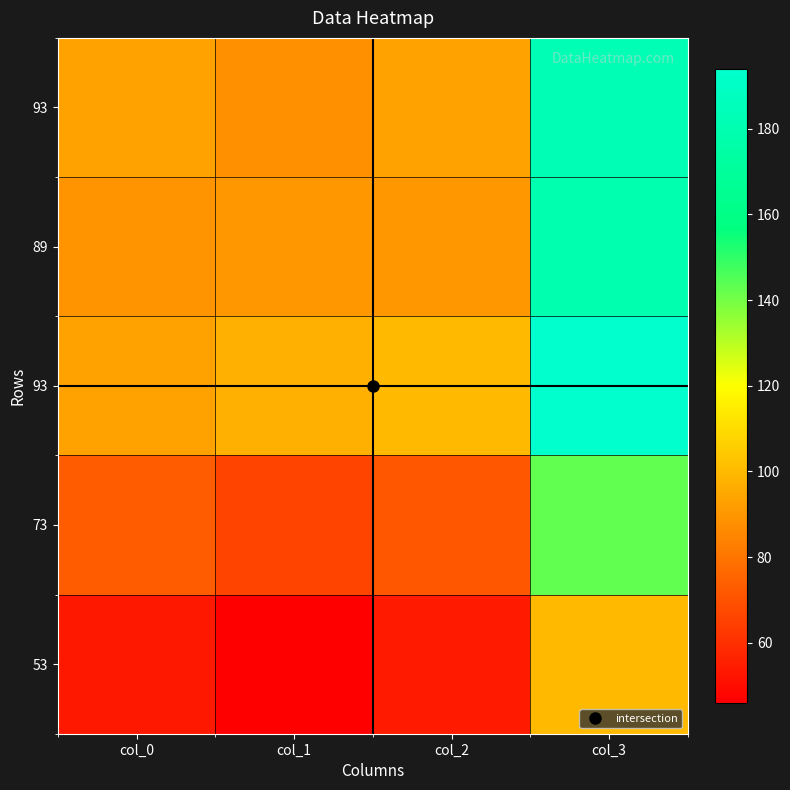

At which category does the chart reach its minimum across all series?

col_1